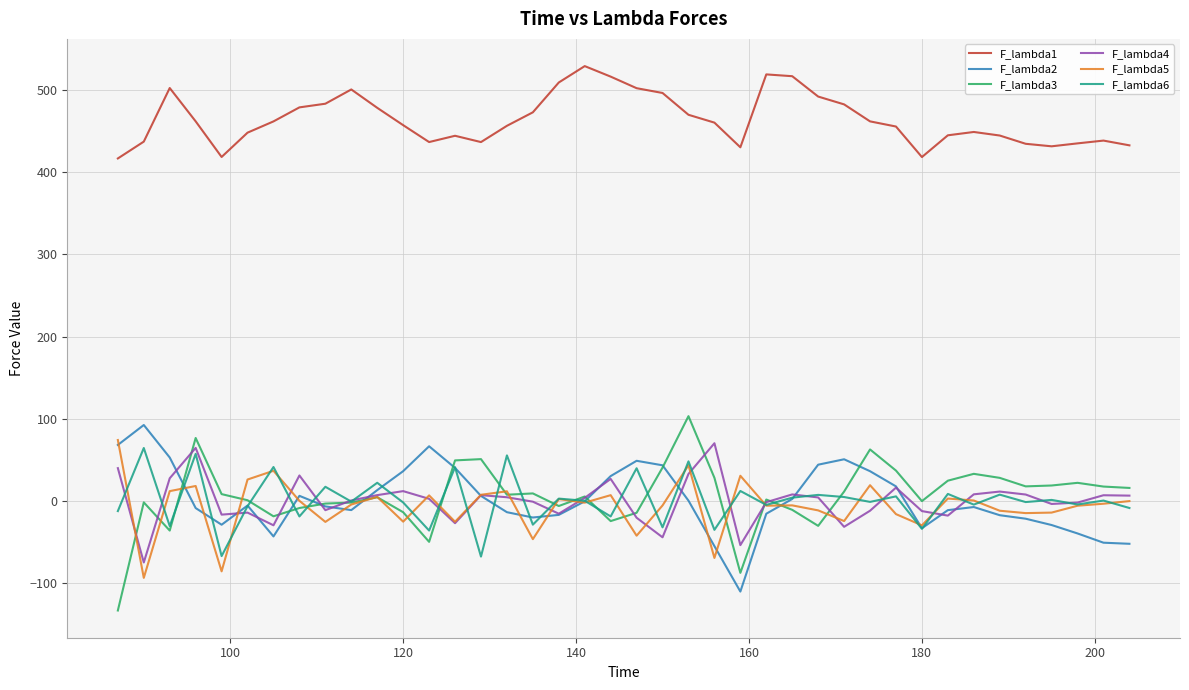

True or false: F_lambda5 and F_lambda6 cross at least once.

True